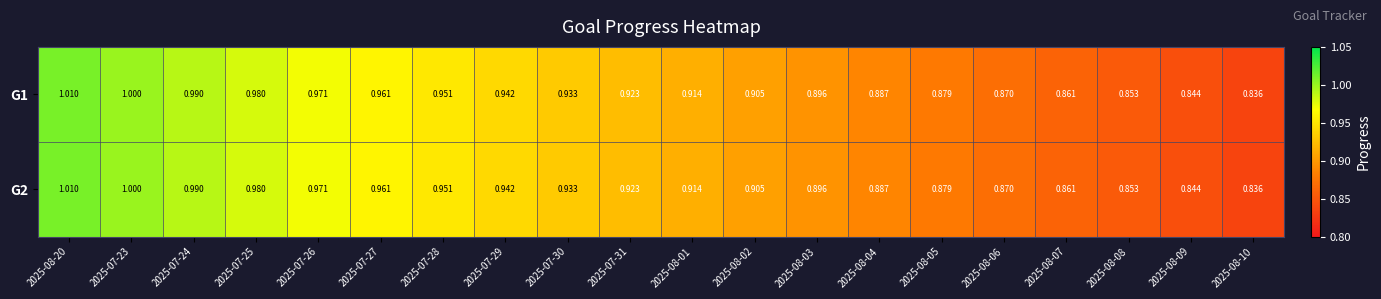

Is the value of G1 at 2025-07-27 greater than the value of G2 at 2025-07-23?

No